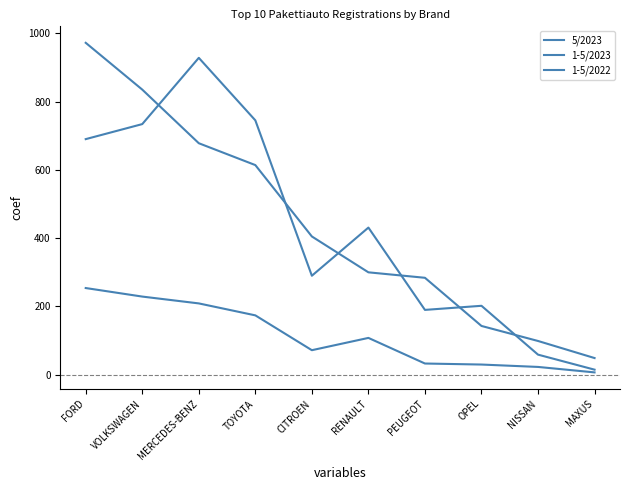

What is the sum of all 1-5/2022 values?

4284